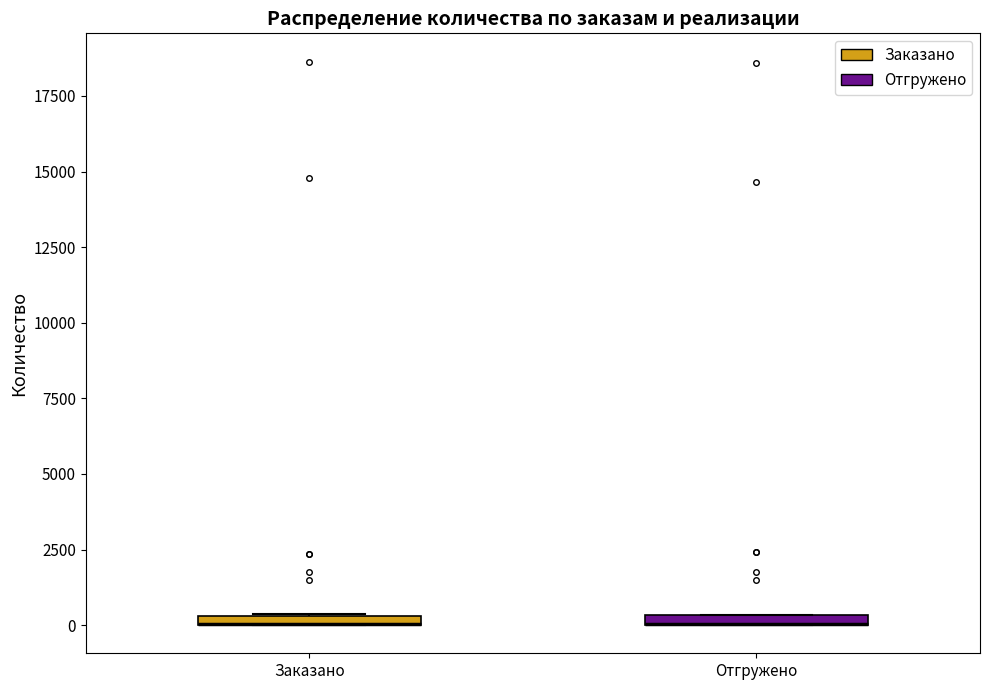

Where is the upper edge of the box for Заказано on the y-axis? The values are not printed on the chart, so give them approximately, as read against the axis.

500